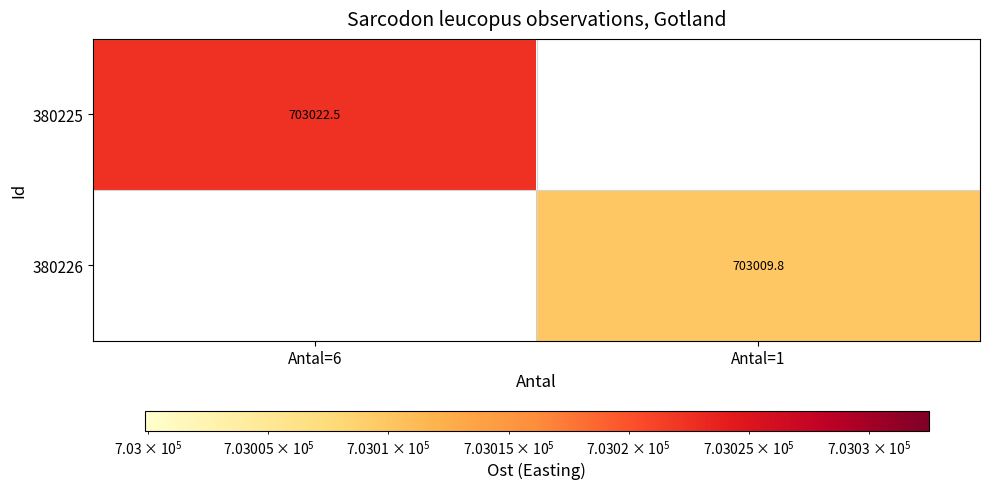

Is the value of 380225 at Antal=6 greater than the value of 380226 at Antal=1?

Yes